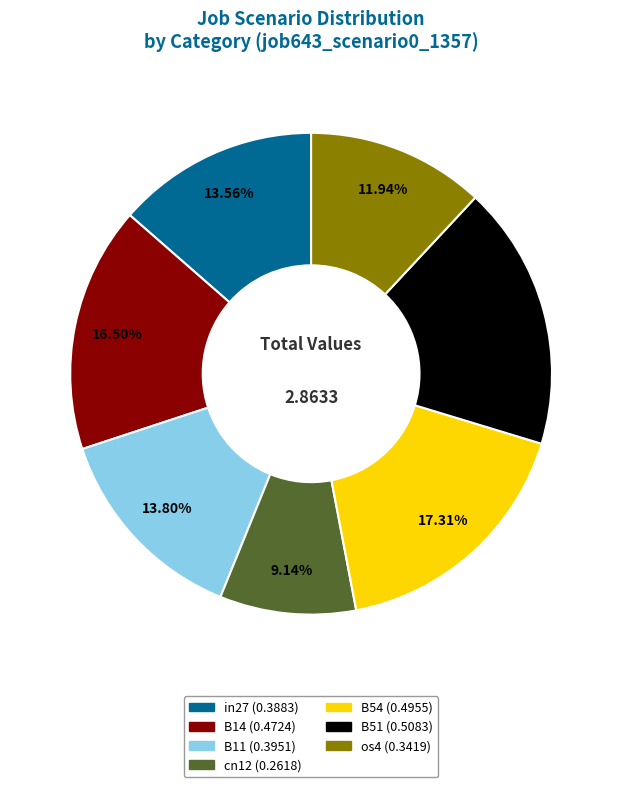

To the nearest percent, what is the average slice percentage?

14%